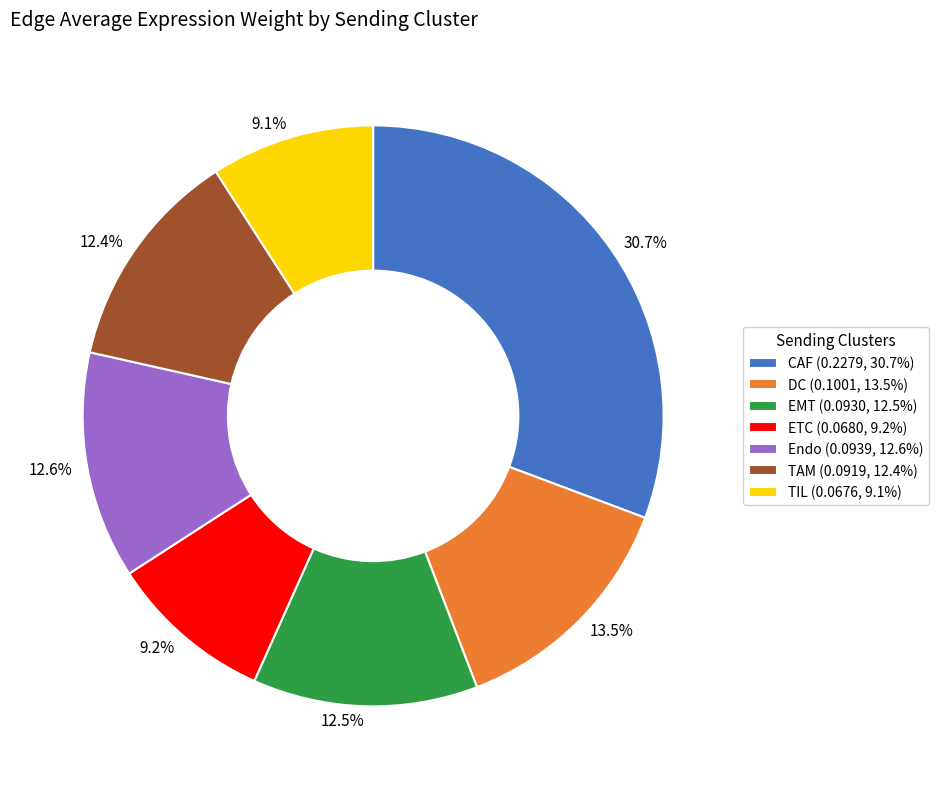

To the nearest percent, what percentage of the pie is TIL?

9%